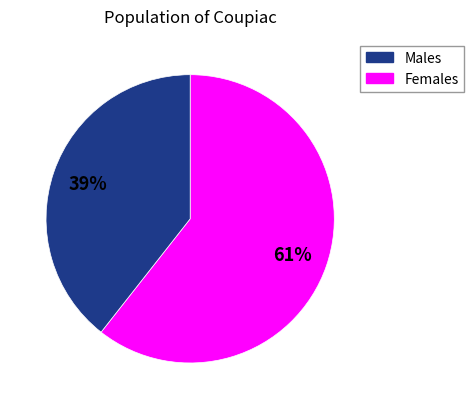

Is there any slice that represents more than half of the pie?

Yes